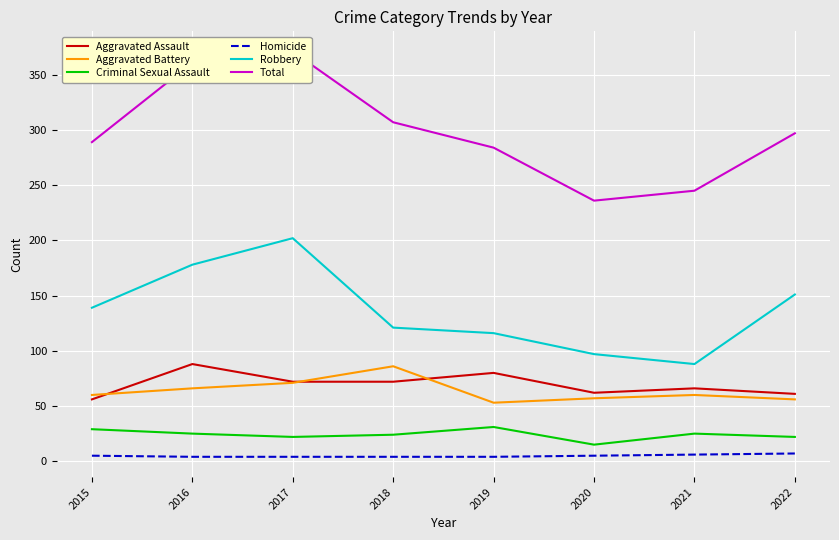

How many series are shown in this chart?

6